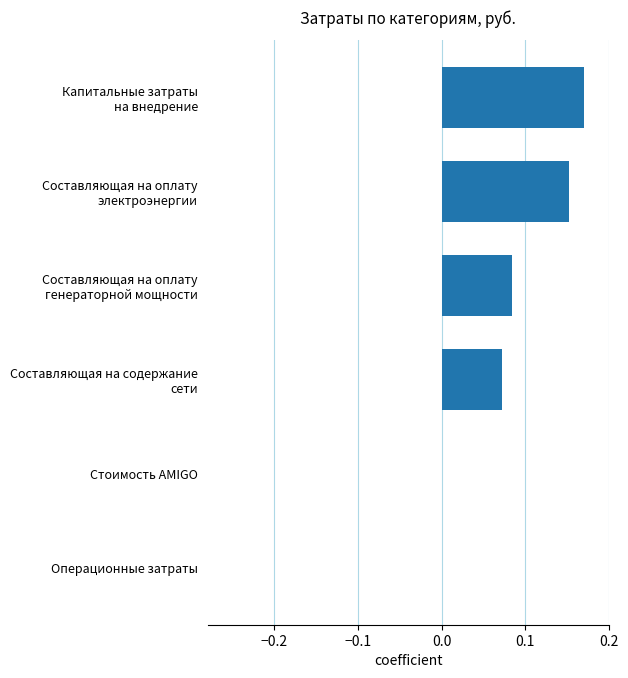

What is the sum of all values?

0.5